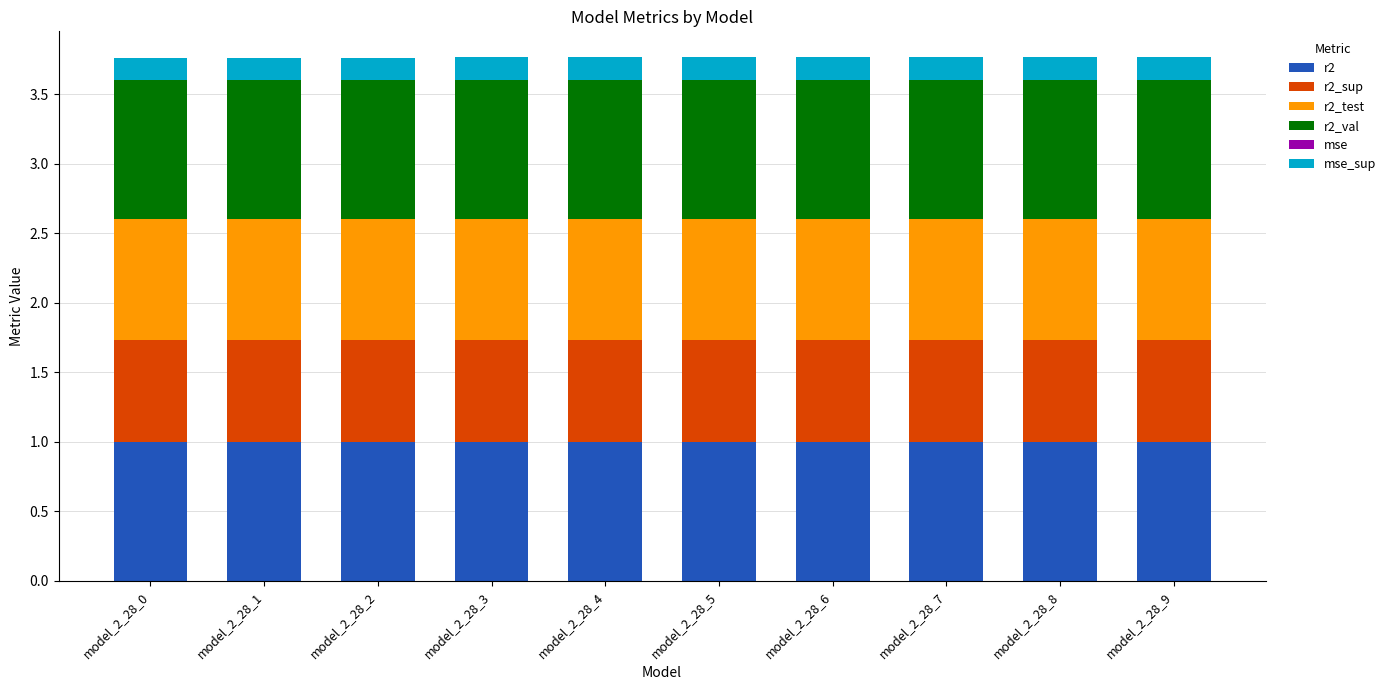

Are the bars horizontal?

No